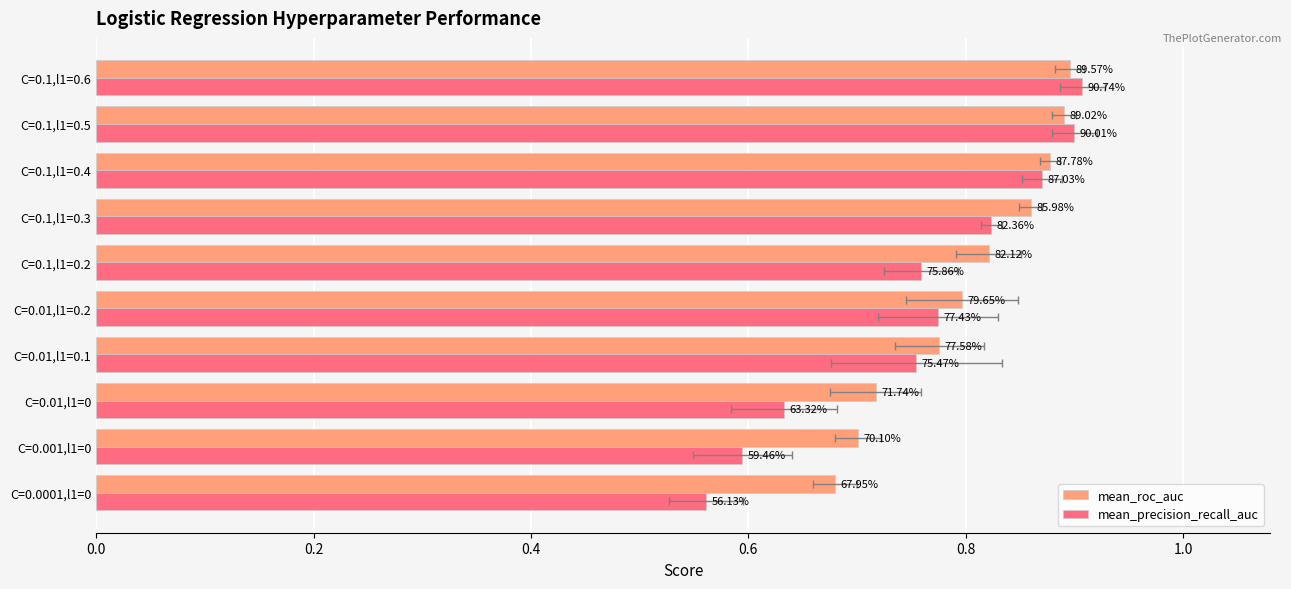

Between C=0.01,l1=0 and C=0.1,l1=0.2, which is larger?

C=0.1,l1=0.2